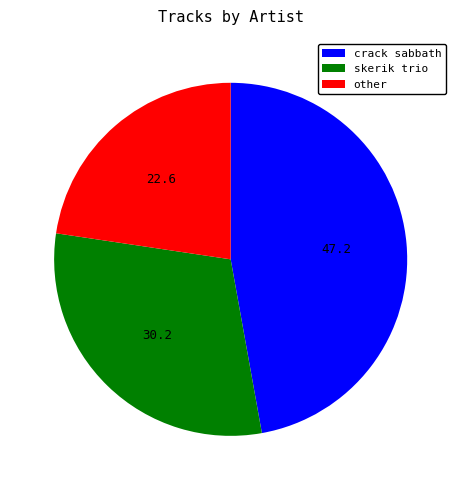

How many segments does this pie chart have?

3